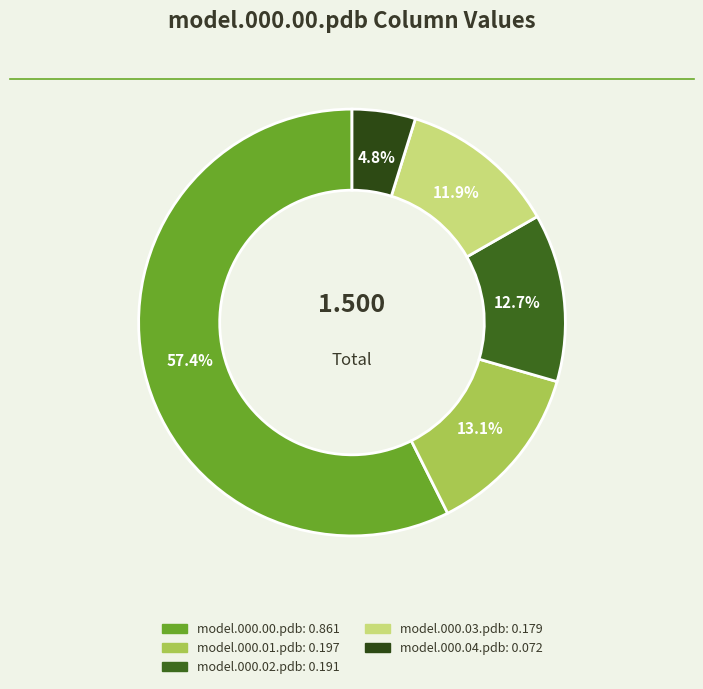

Which category has the biggest portion of the pie?

model.000.00.pdb